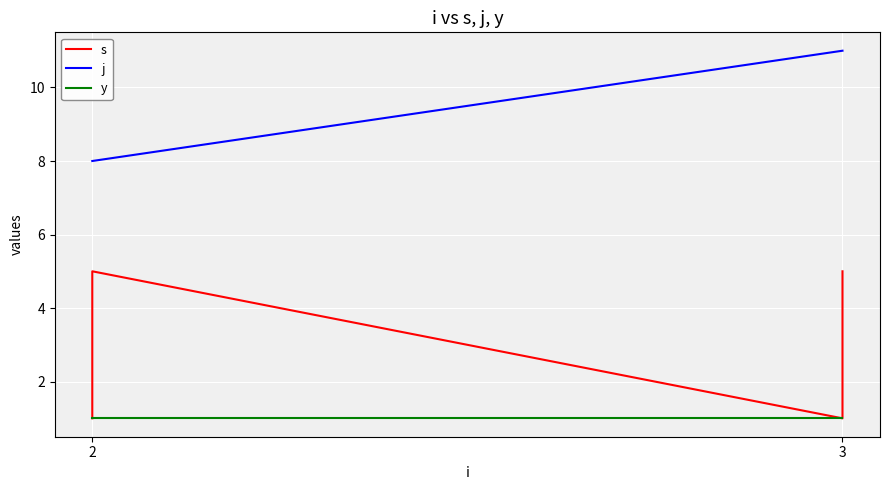

True or false: j has more than 2 interior local peaks.

False